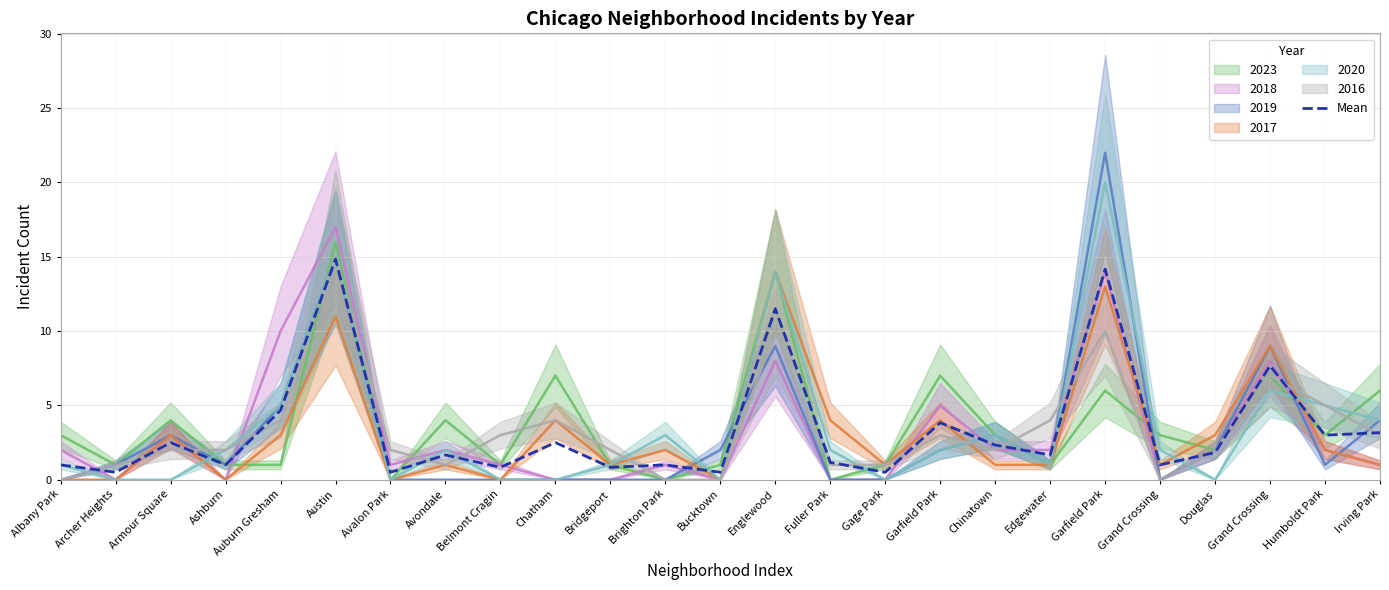

At which category does the data reach its first local valley?

Archer Heights